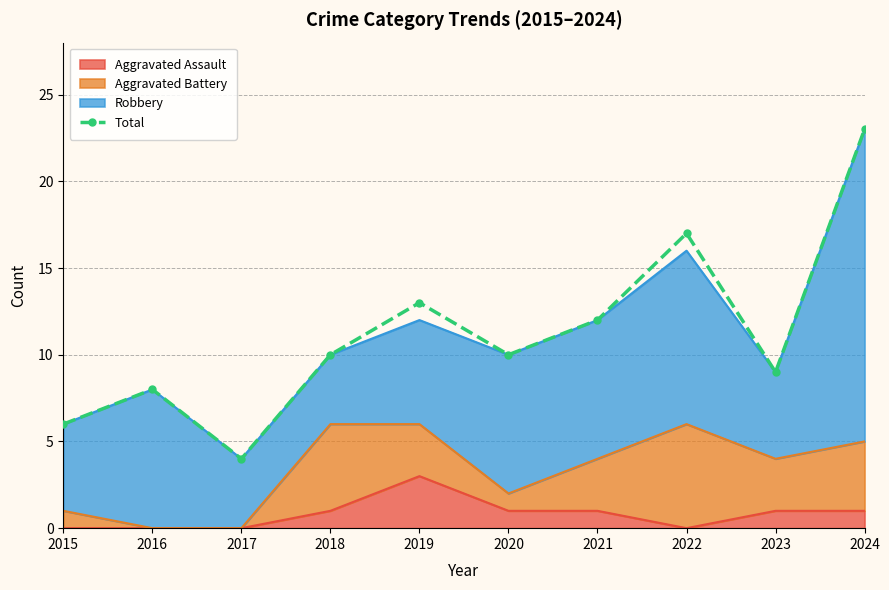

Count the number of categories in the chart.

10